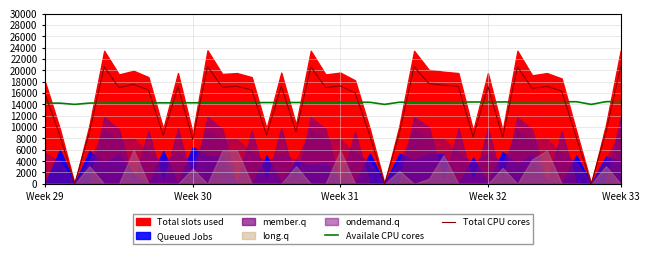

Is it true that Availale CPU cores equals 14490.0 at Week 33?

True